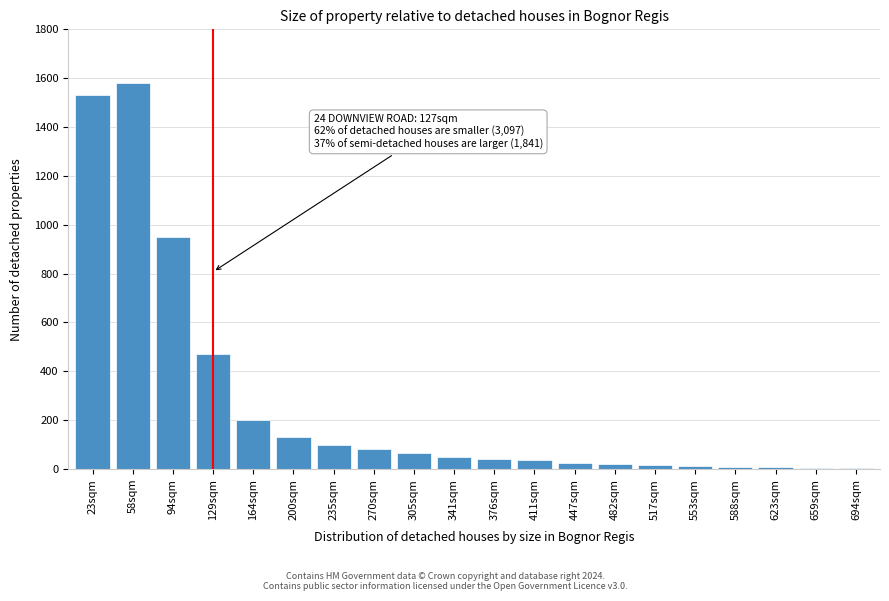

Between 270sqm and 58sqm, which is larger?

58sqm